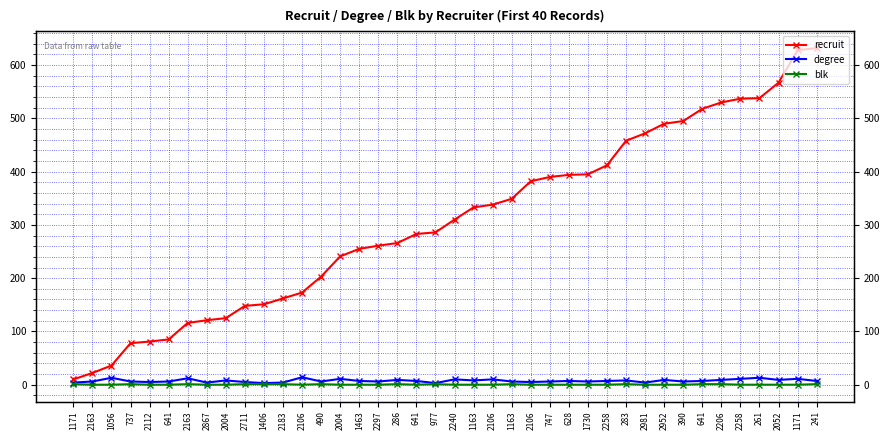

Does the chart display data point markers on the line(s)?

Yes